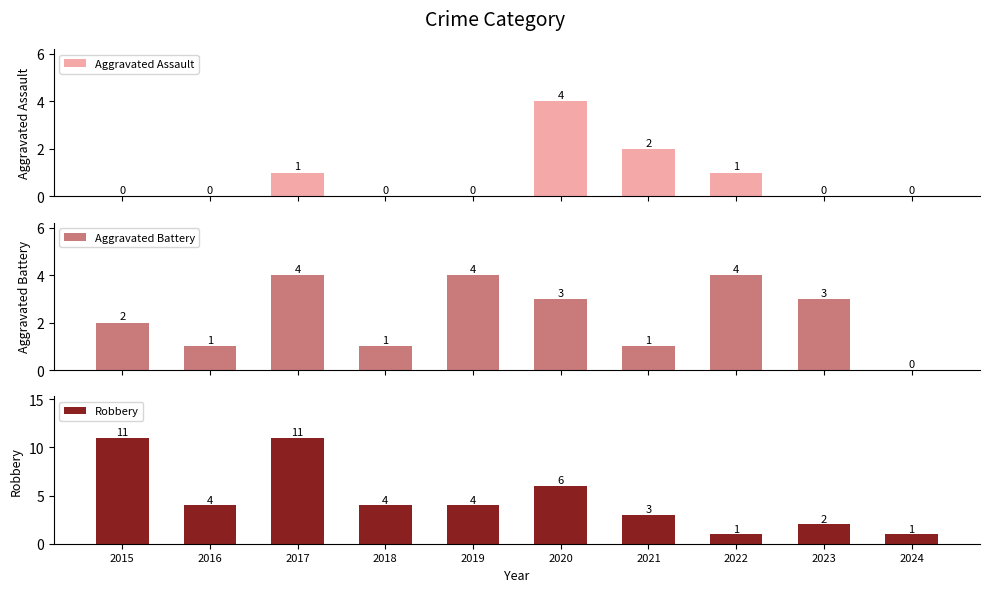

At which category is the sum across all series the highest?

2017